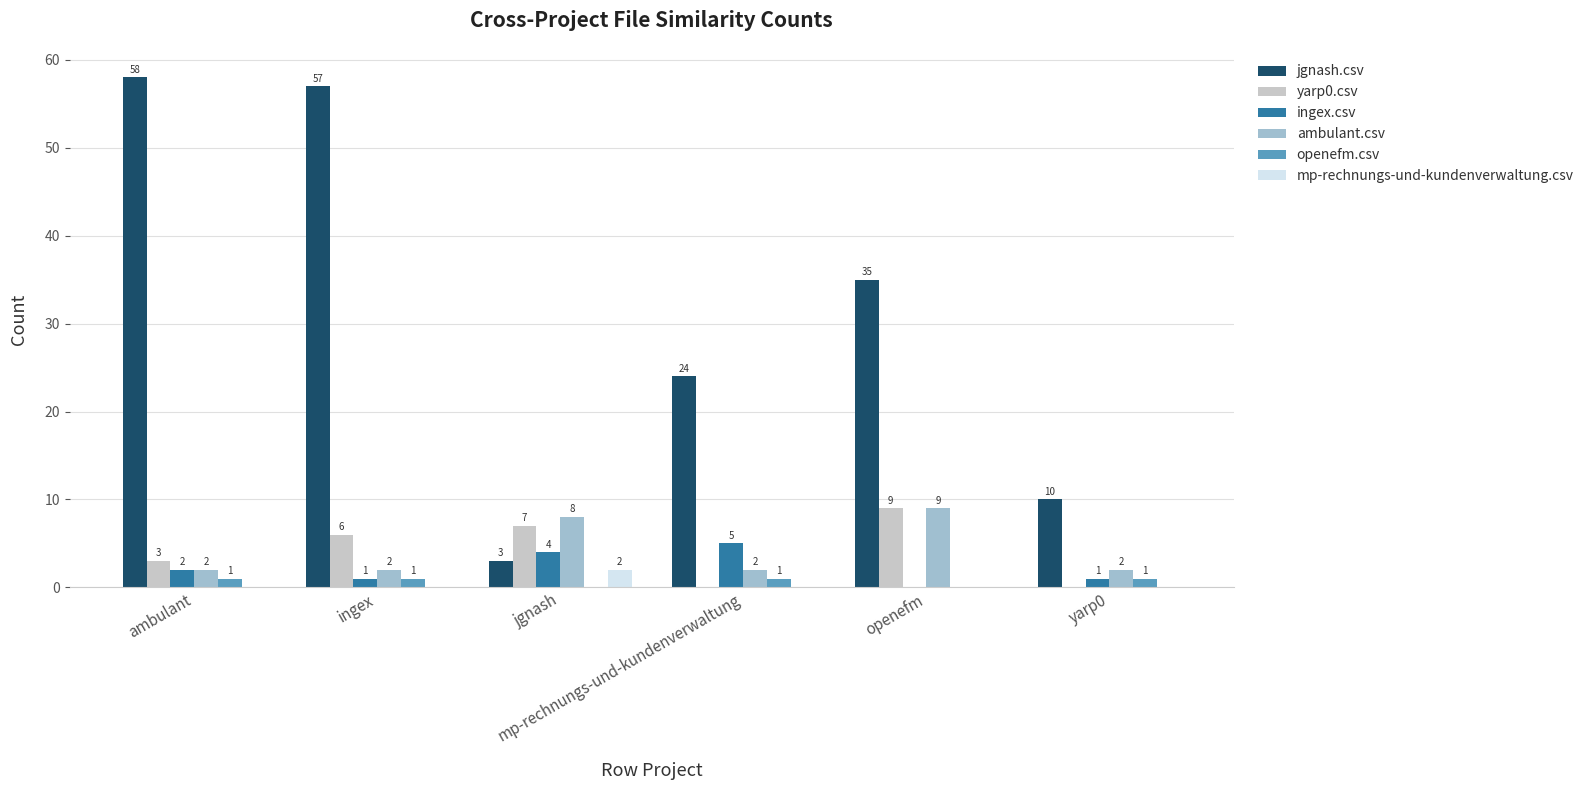

Which series has the largest total across all categories?

jgnash.csv